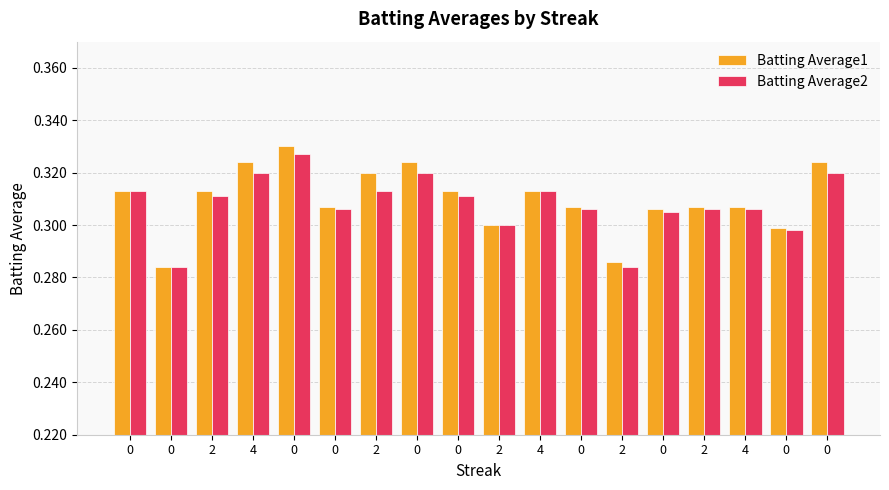

Reading left to right, list all the values displayed in this chart.

Batting Average1: 0=0.3	0=0.3	2=0.3	4=0.3	0=0.3	0=0.3	2=0.3	0=0.3	0=0.3	2=0.3	4=0.3	0=0.3	2=0.3	0=0.3	2=0.3	4=0.3	0=0.3	0=0.3
Batting Average2: 0=0.3	0=0.3	2=0.3	4=0.3	0=0.3	0=0.3	2=0.3	0=0.3	0=0.3	2=0.3	4=0.3	0=0.3	2=0.3	0=0.3	2=0.3	4=0.3	0=0.3	0=0.3